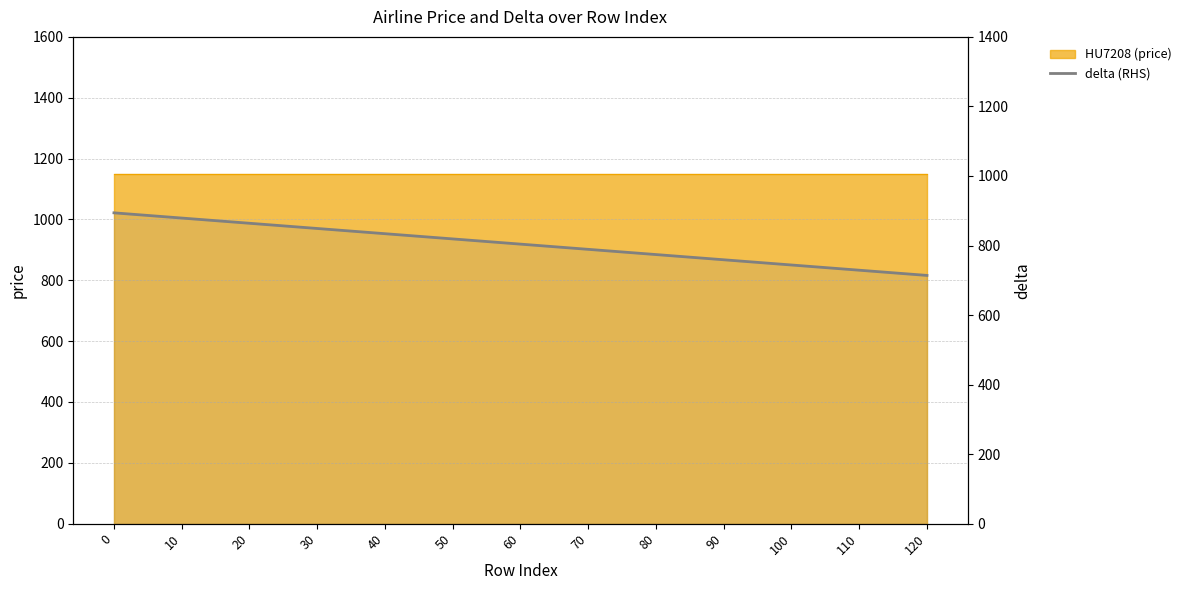

Read the value at 90.

759